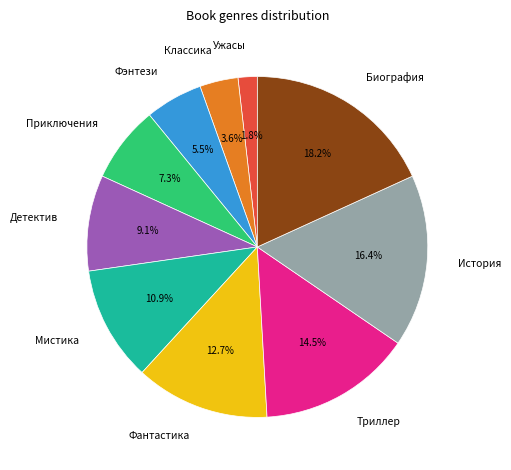

Which category has the smallest portion of the pie?

Ужасы